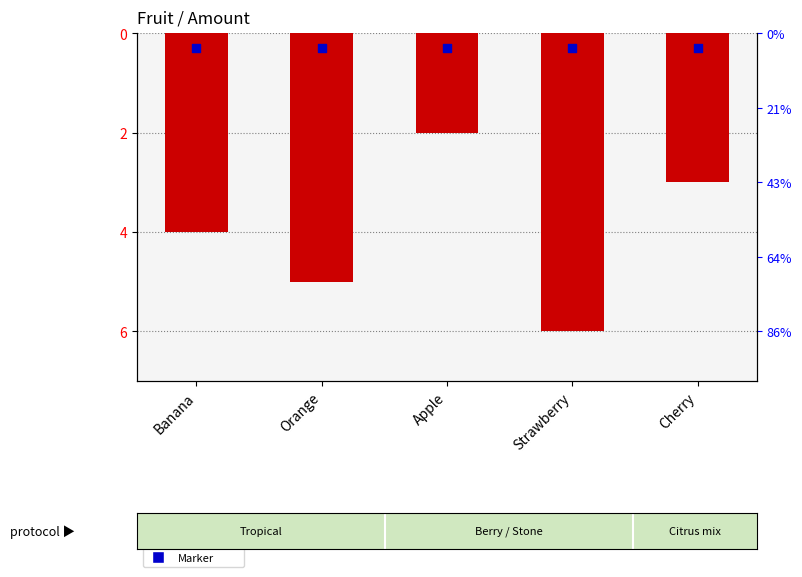

At how many categories does at least one series exceed -5?

5